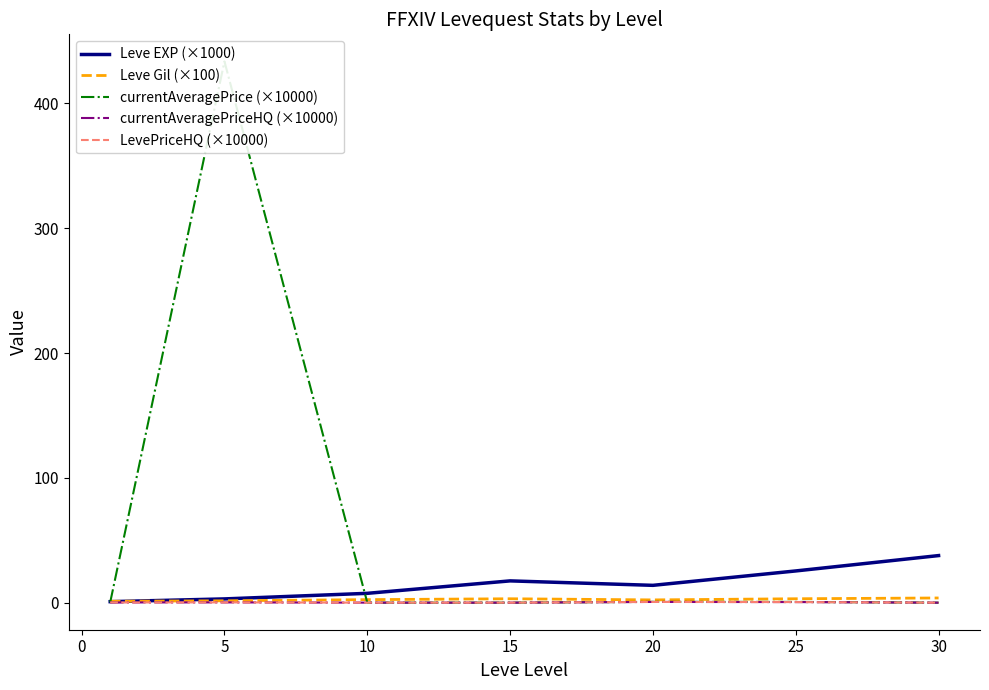

List the series in order of their peak value, highest first.

currentAveragePrice (×10000), Leve EXP (×1000), Leve Gil (×100), currentAveragePriceHQ (×10000), LevePriceHQ (×10000)